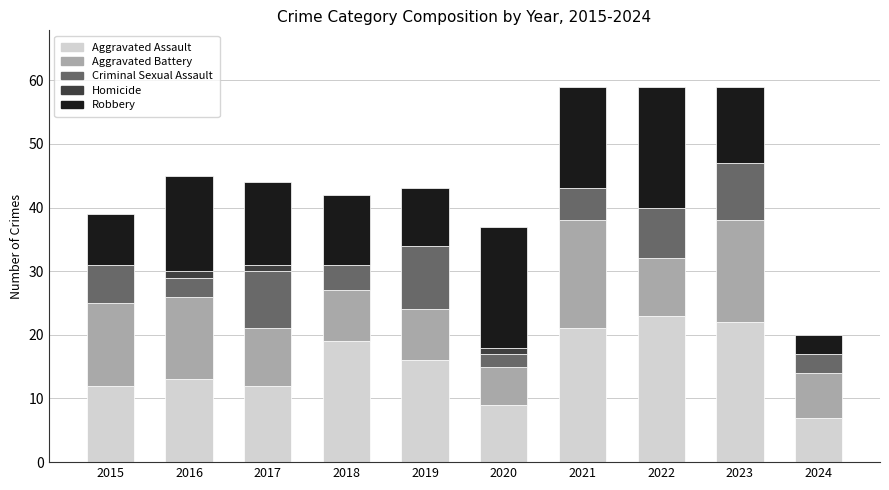

True or false: Aggravated Assault has a value of 12 at 2015.

True